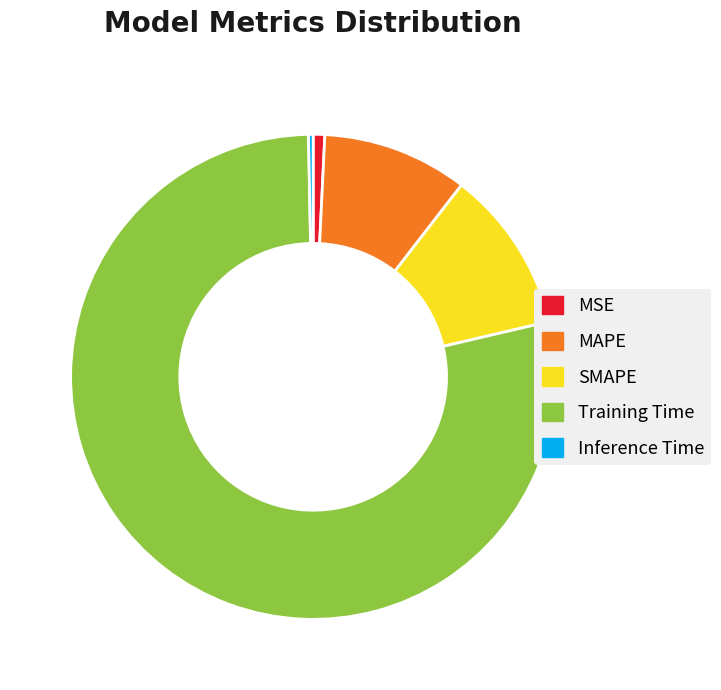

Which slice is the largest?

Training Time